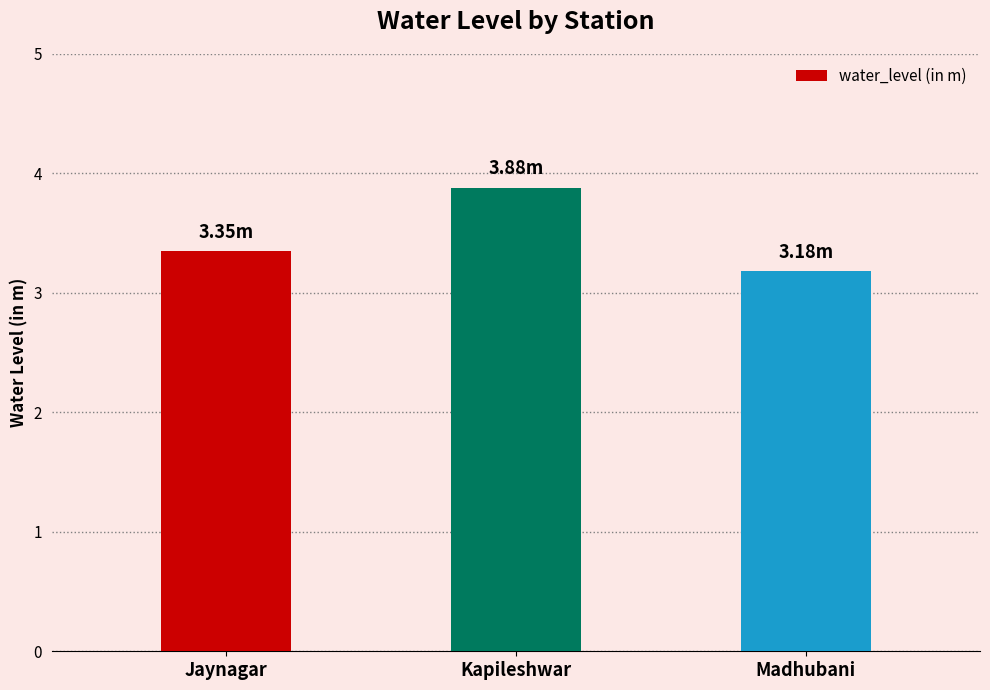

Count the number of categories in the chart.

3